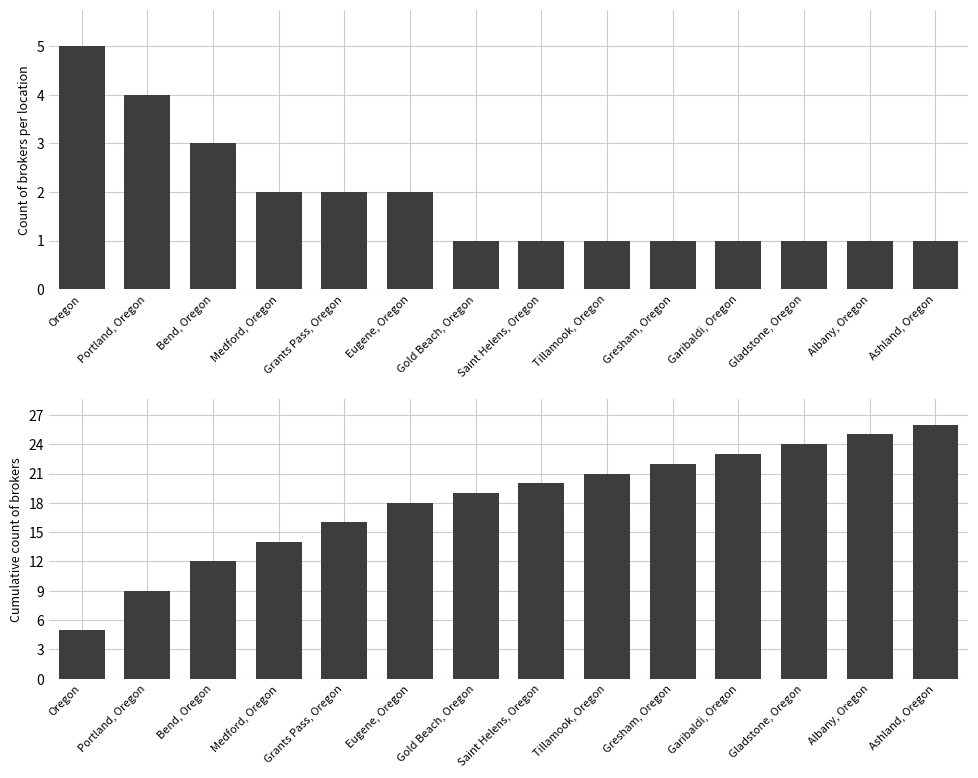

Count the number of data series in this chart.

2